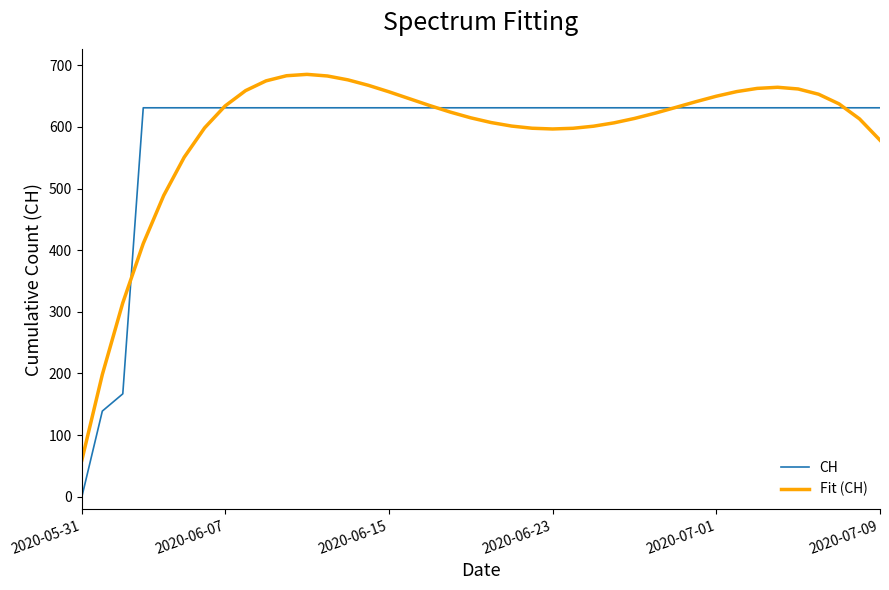

What is the maximum value shown in the chart?

685.2